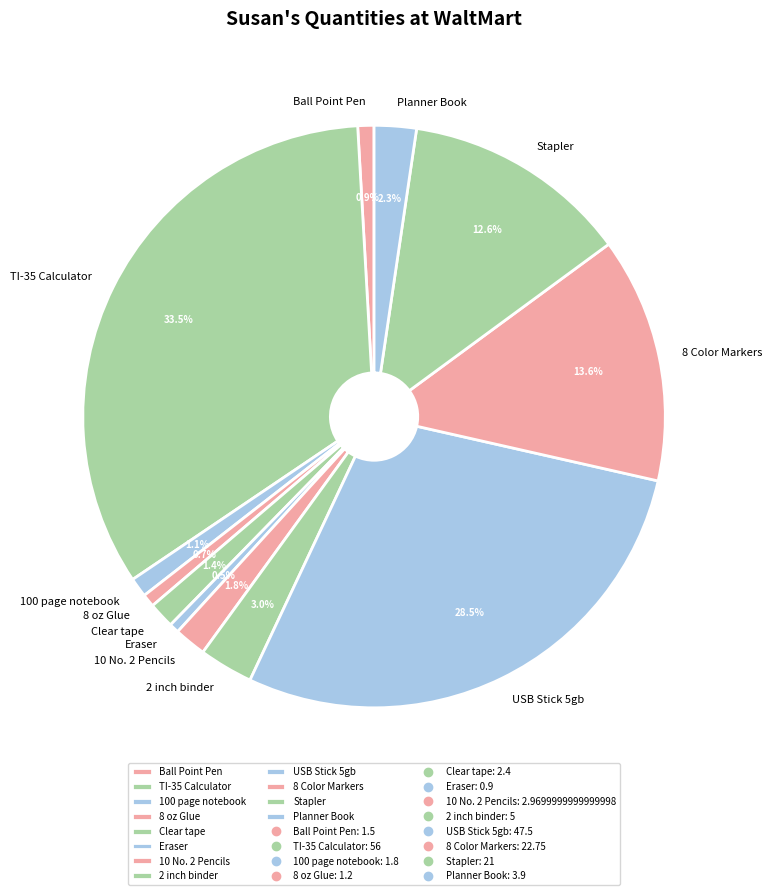

Count the number of slices in the pie.

12